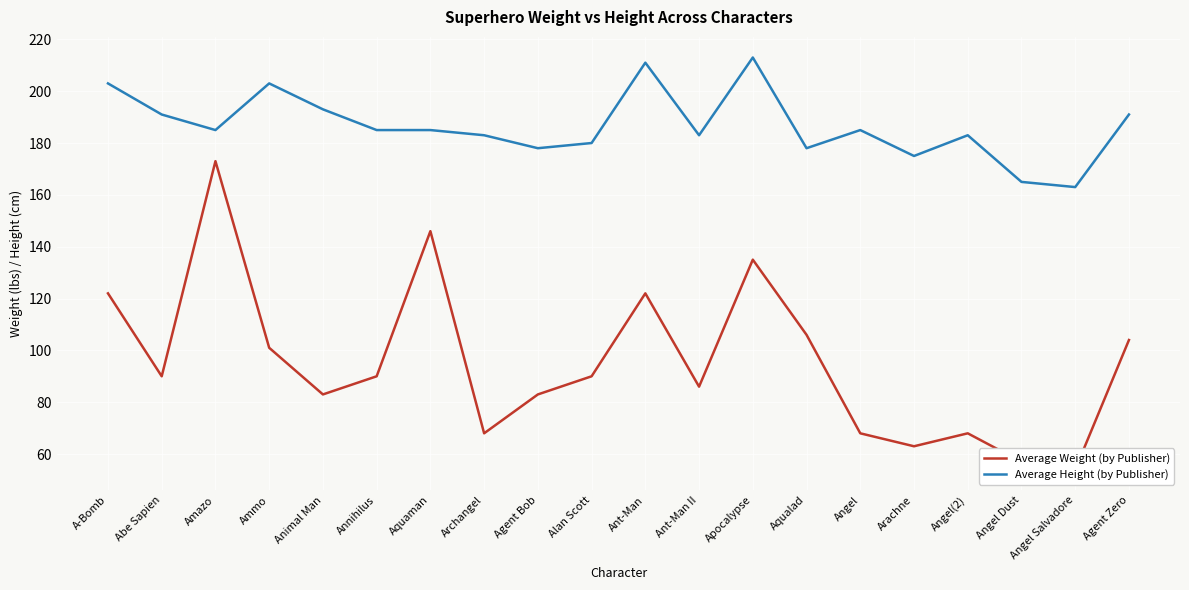

True or false: Average Height (by Publisher) has a value of 305 at Ant-Man.

False